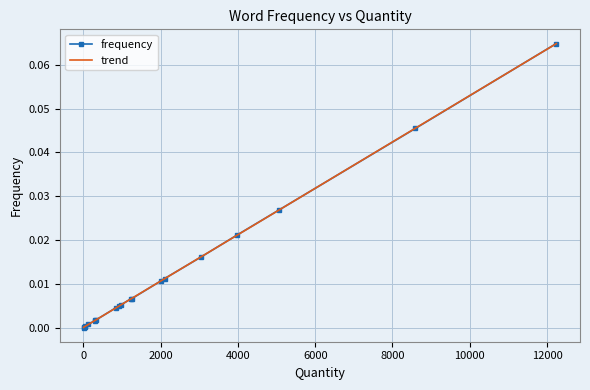

Reading right to left, transcribe all the data shown in this chart.

42=0.0	6=0.0	324=0.0	312=0.0	1998=0.0	1236=0.0	1254=0.0	978=0.0	840=0.0	5052=0.0	126=0.0	3972=0.0	300=0.0	924=0.0	18=0.0	2106=0.0	12240=0.1	8592=0.0	3042=0.0	54=0.0